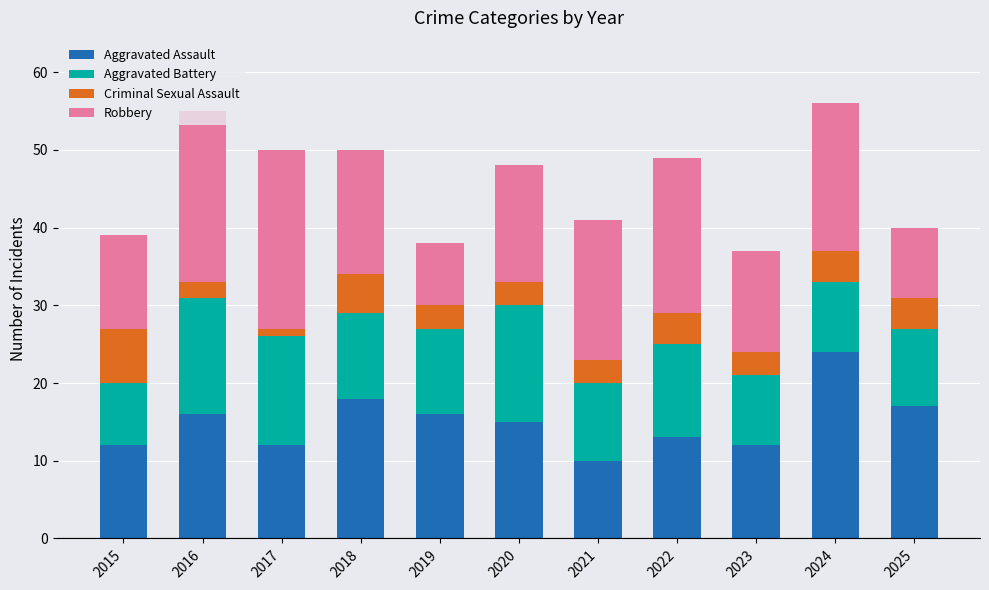

What is the difference between the maximum and minimum values in the Aggravated Assault series?

14